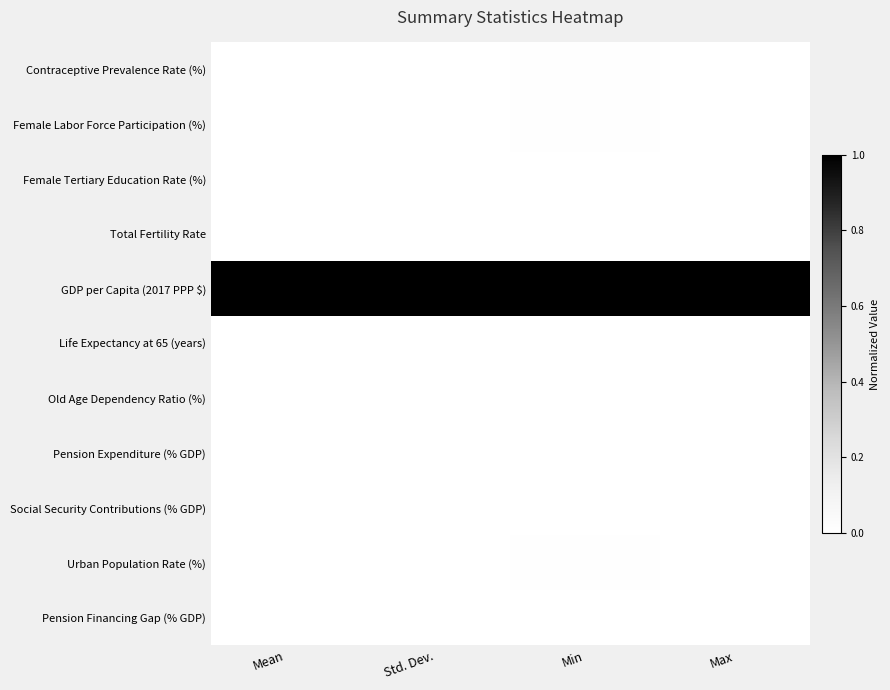

Which category has the highest value in the Pension Financing Gap (% GDP) series?

Max